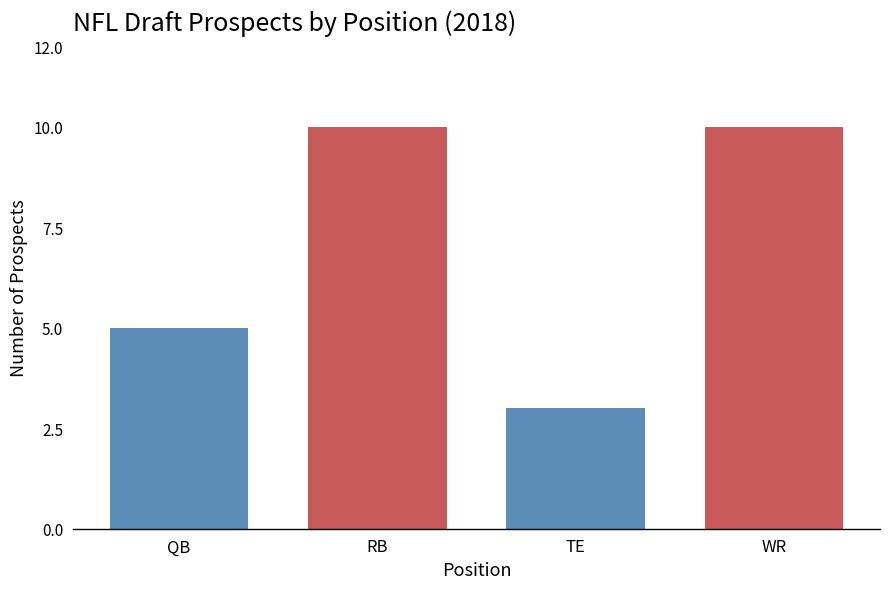

What is the difference between the maximum and minimum values?

7